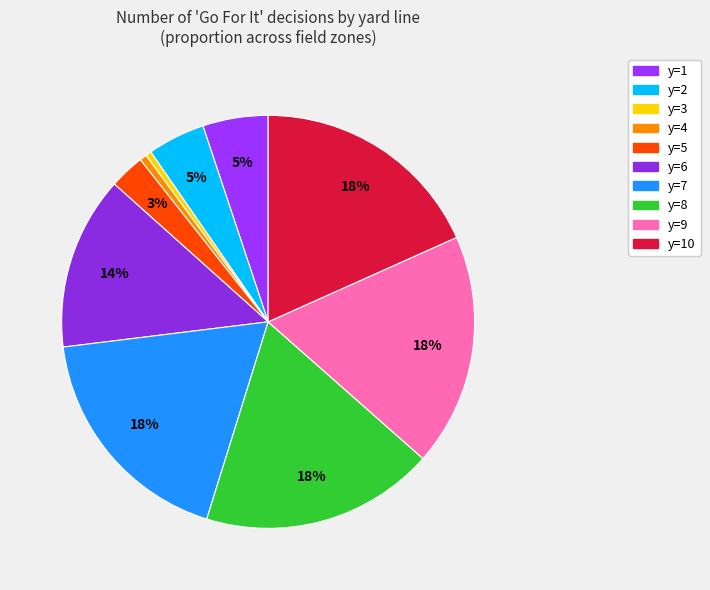

How many segments does this pie chart have?

10